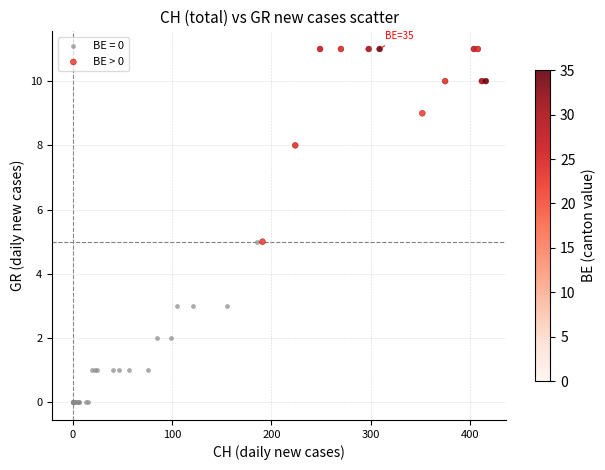

Which series has the widest spread of Y values?

BE > 0